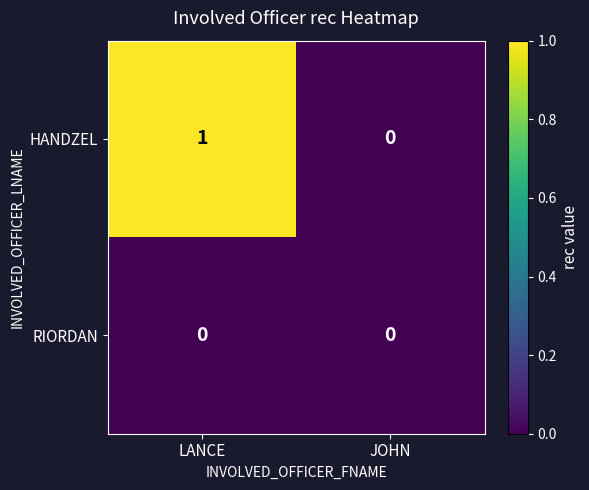

At which category is the sum across all series the highest?

LANCE